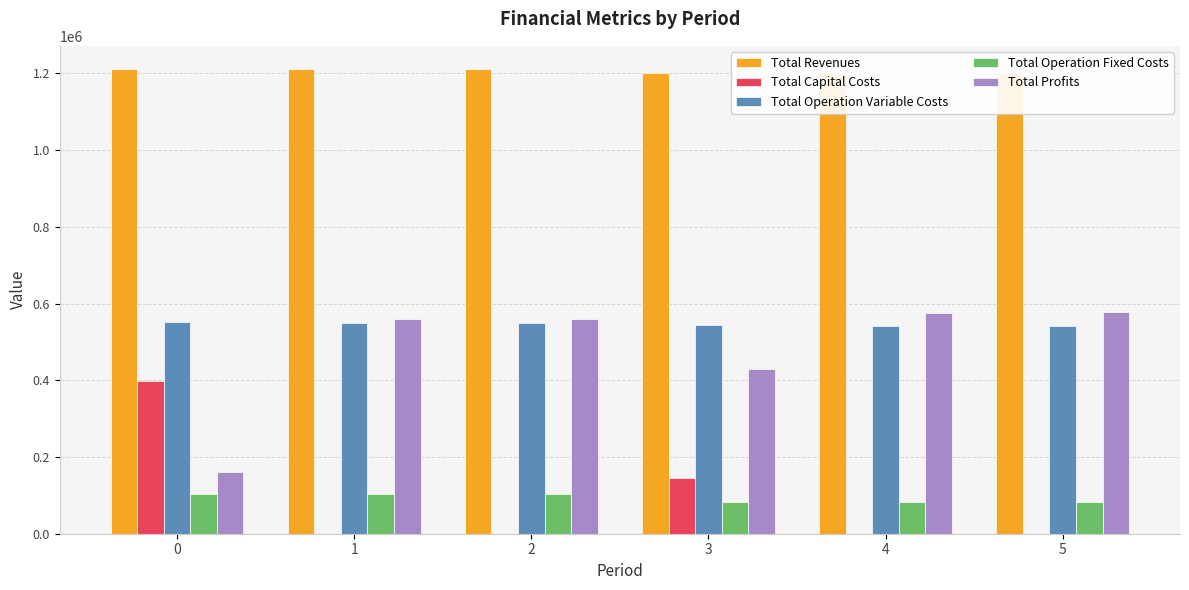

What is the sum of all Total Operation Variable Costs values?

3274140.9